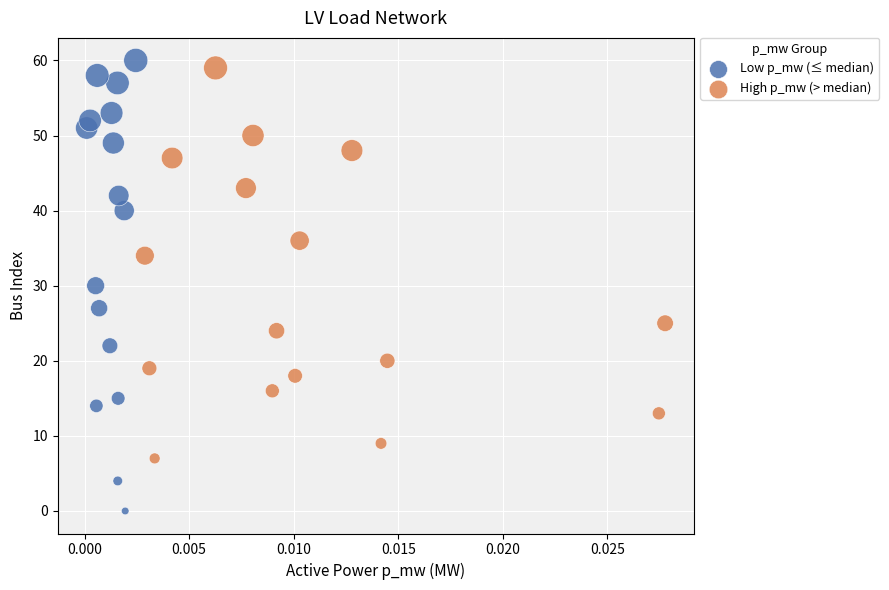

Which series reaches the maximum Y coordinate?

Low p_mw (≤ median)